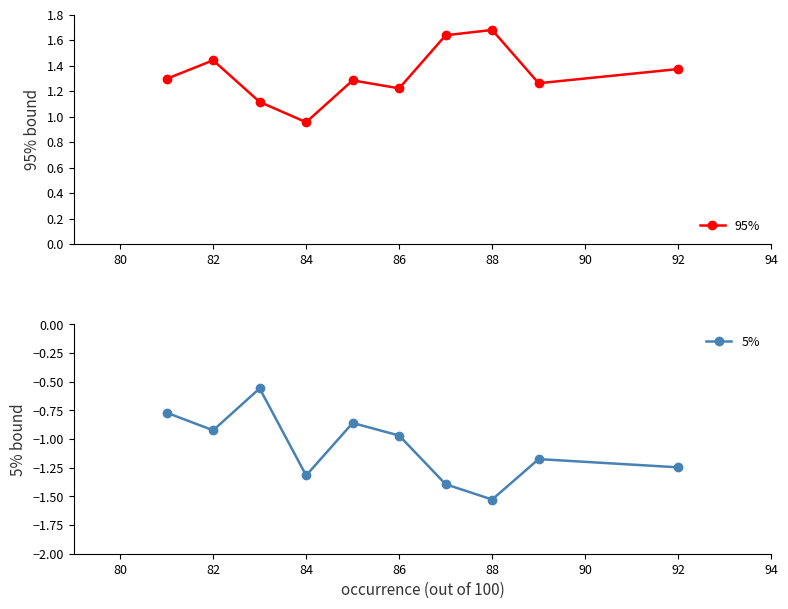

What is the average value of the 5% series?

-1.1